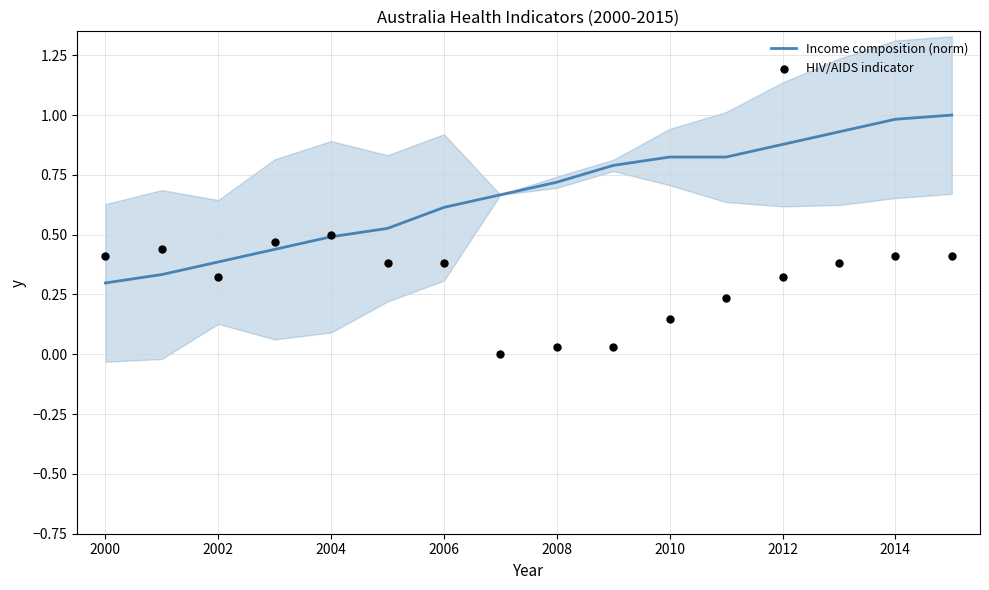

What is the highest value of the Income composition (norm) series?

1.0